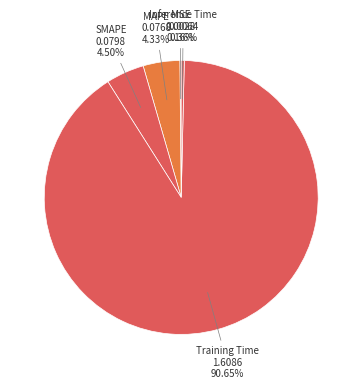

Rank the categories by value from highest to lowest.

Training Time, SMAPE, MAPE, Inference Time, MSE